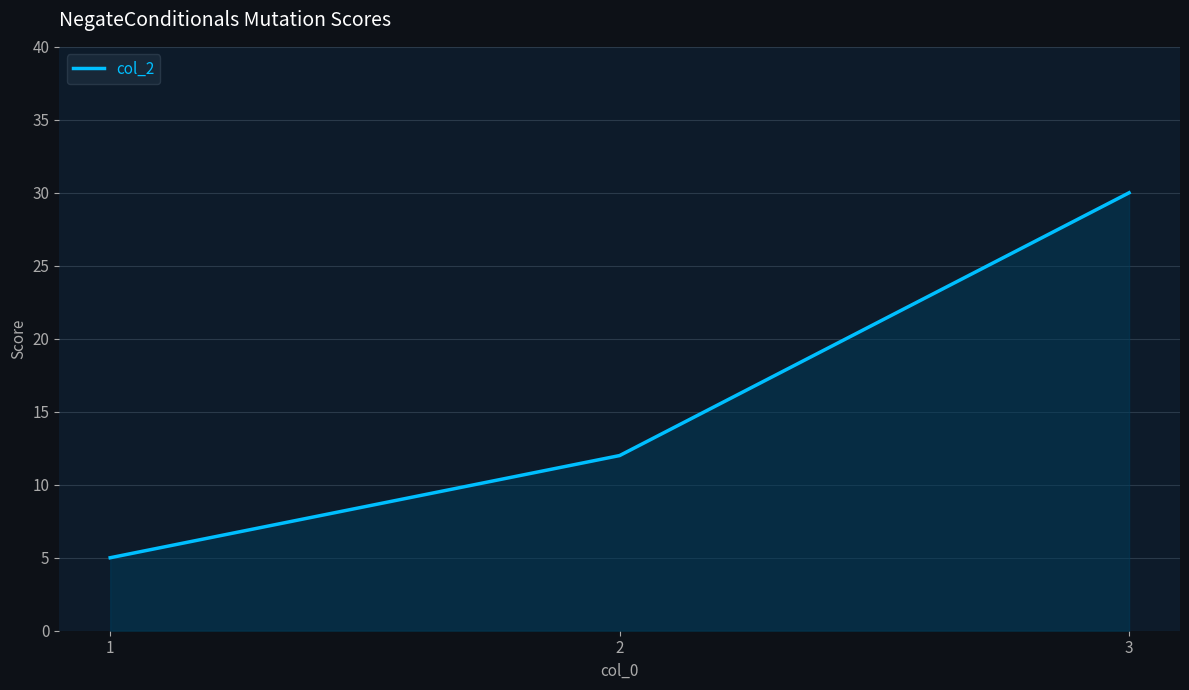

Rank the categories by value from highest to lowest.

3, 2, 1